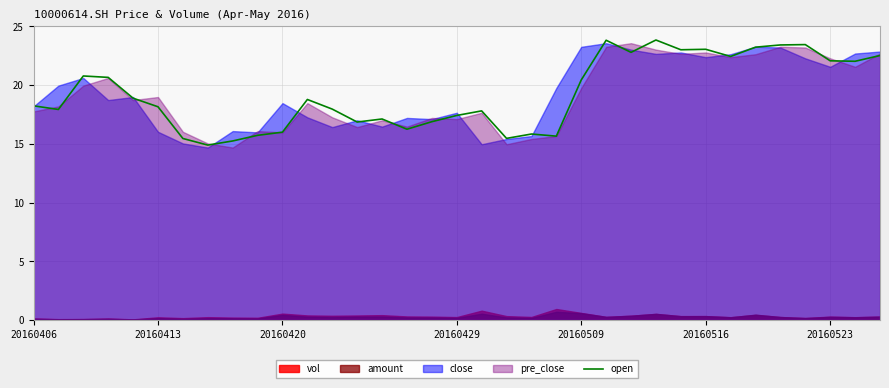

What is the value of the 15th point from the left?

17.1